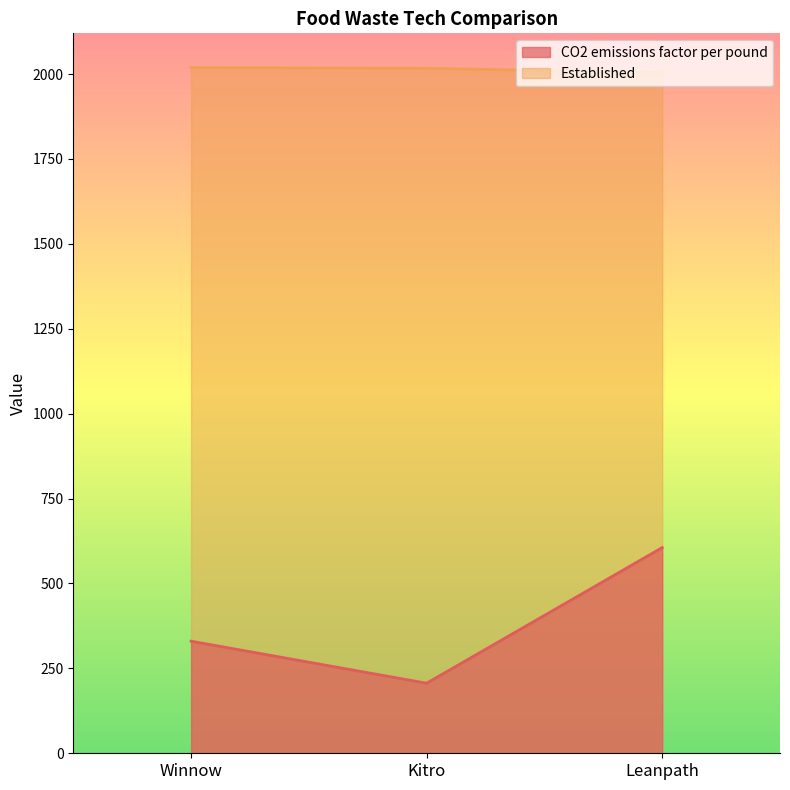

What is the minimum value for CO2 emissions factor per pound?

206.3